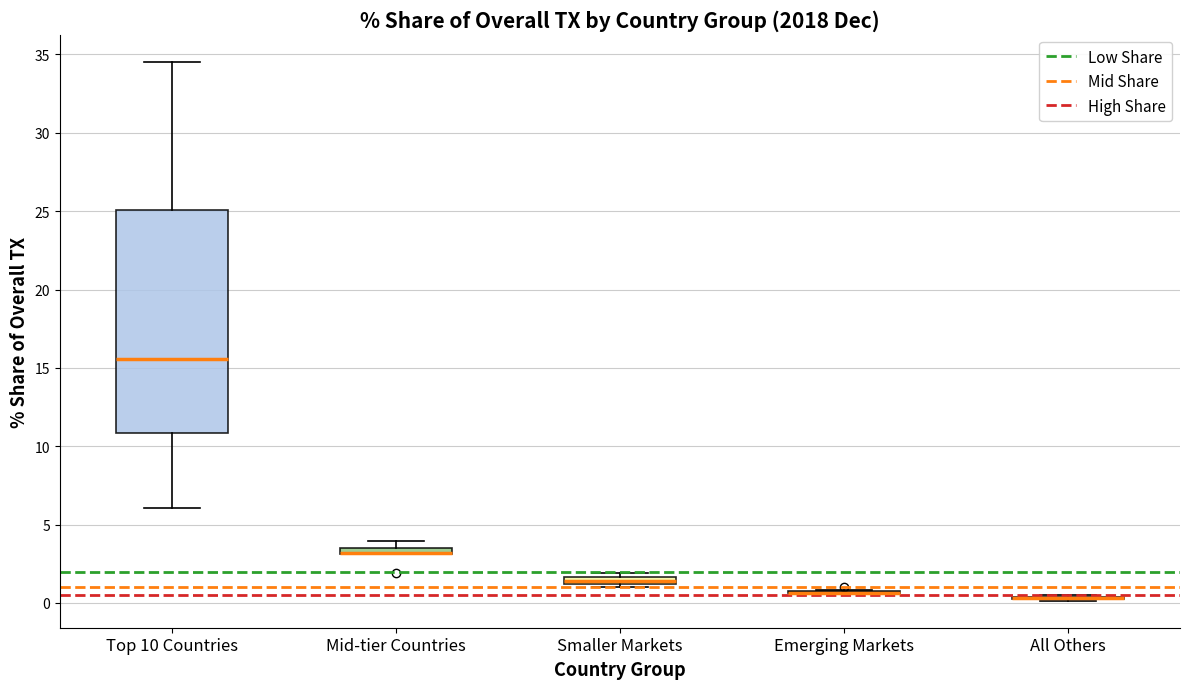

Which box is the tallest, from its lower edge to its upper edge?

Top 10 Countries